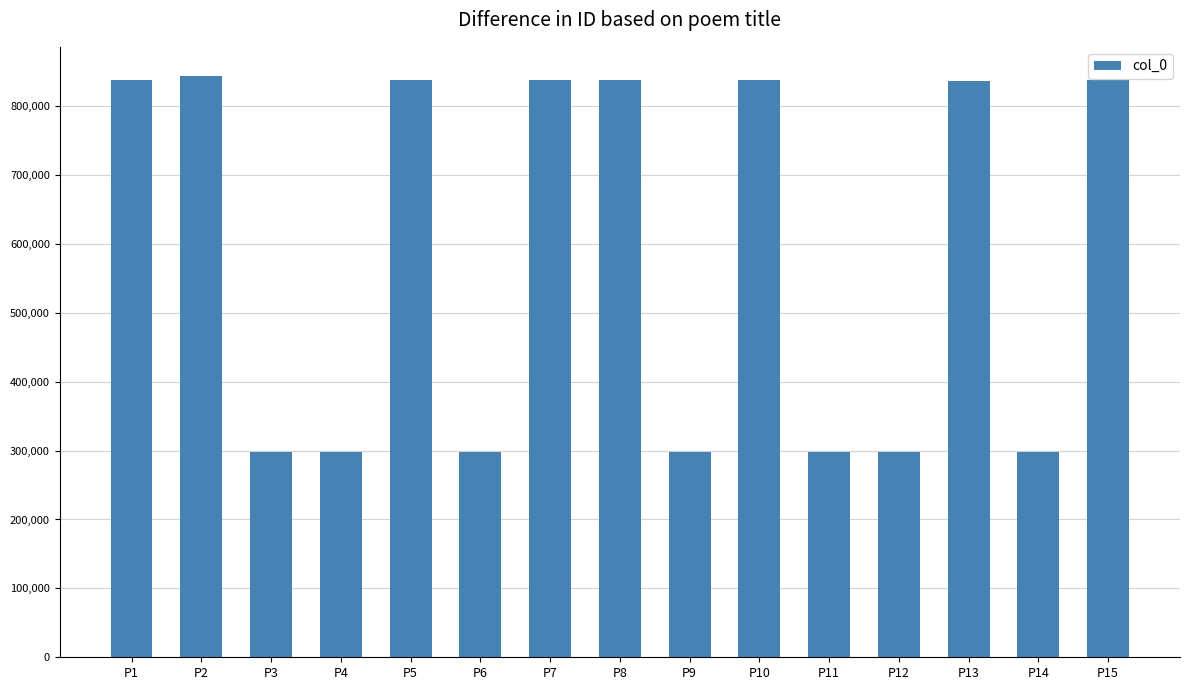

The value at P13 is 836302. True or false?

True